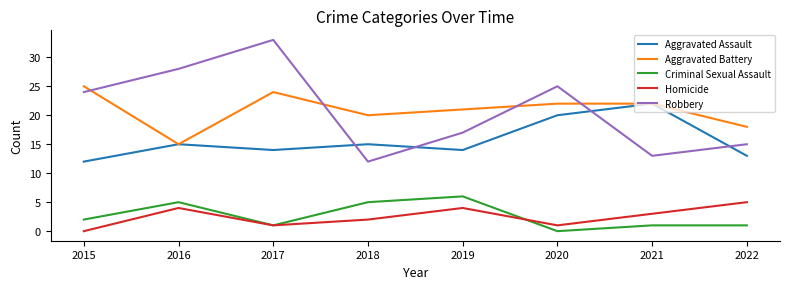

What is the difference between the maximum and minimum values in the Robbery series?

21